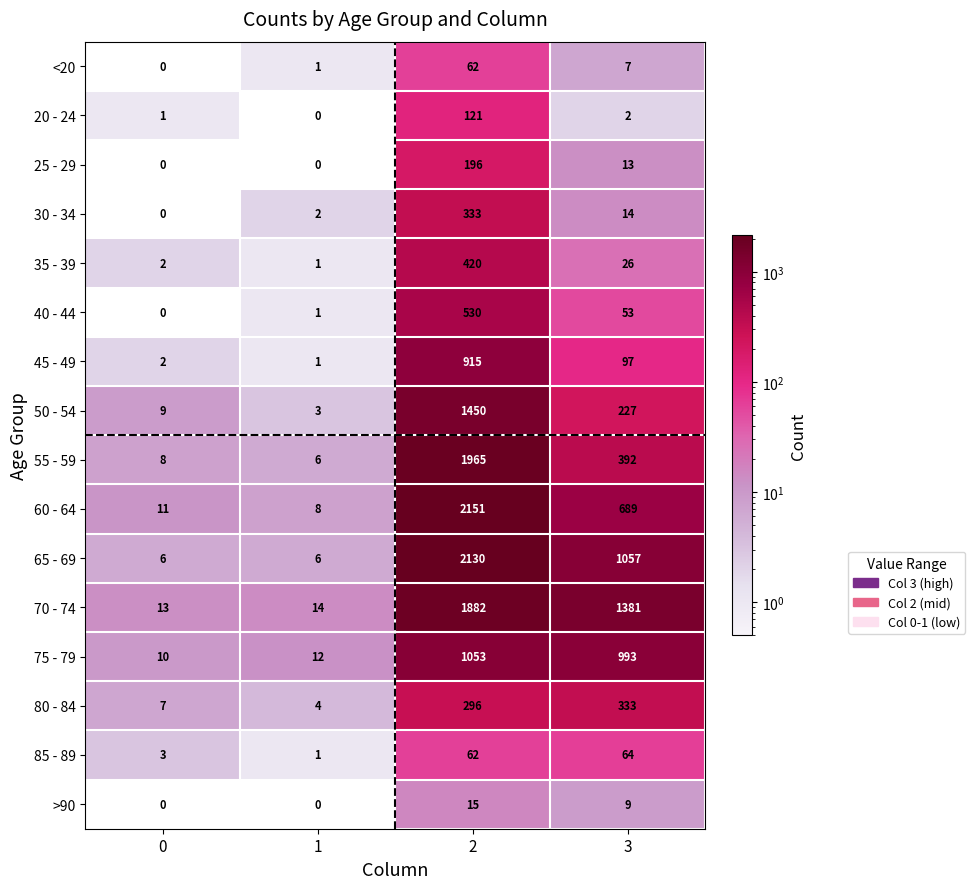

Rank the categories by <20 value from highest to lowest.

2, 3, 1, 0